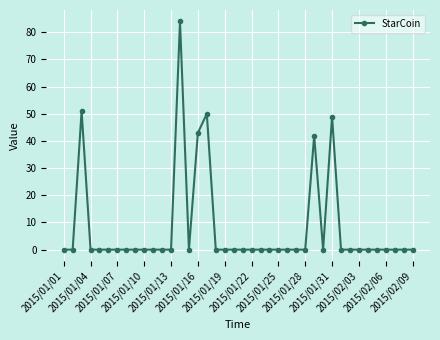

What is the sum of all values?

319